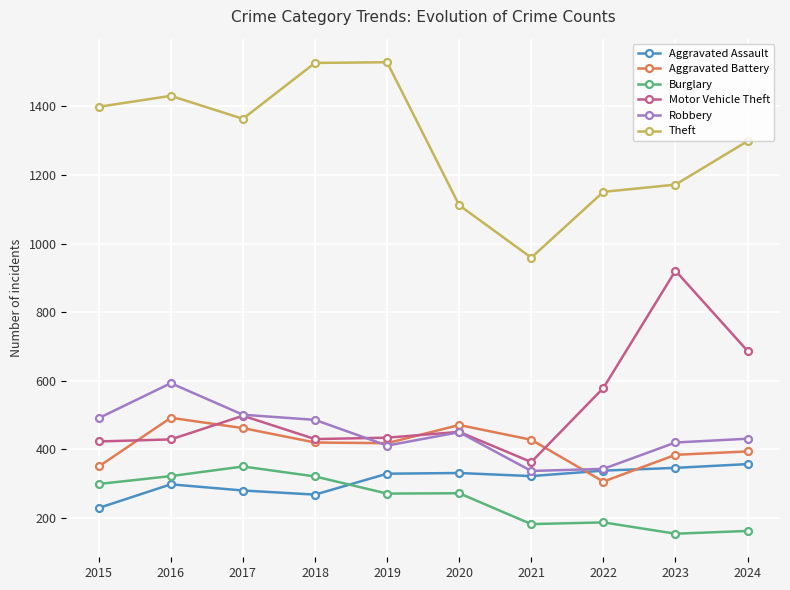

True or false: Aggravated Assault and Motor Vehicle Theft cross at least once.

False